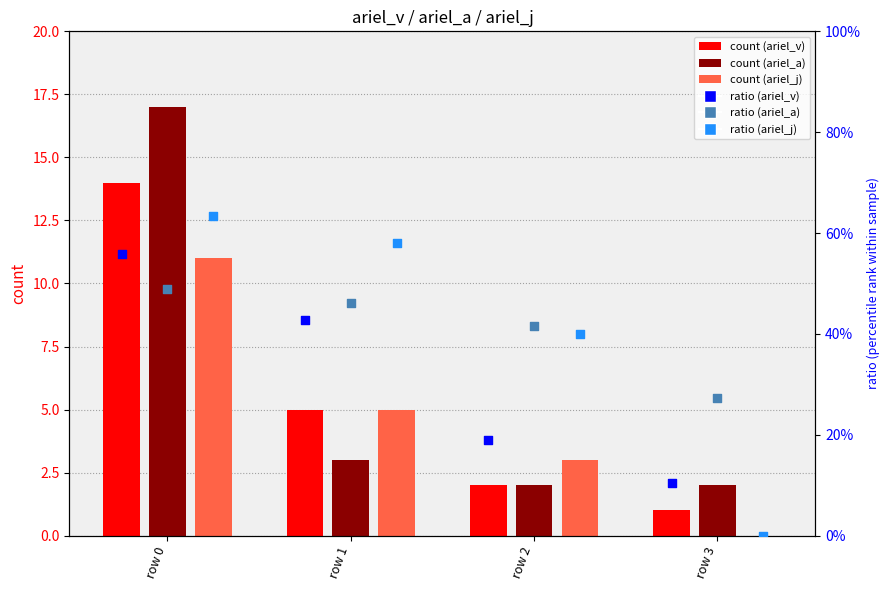

At how many categories does at least one series exceed 5?

1